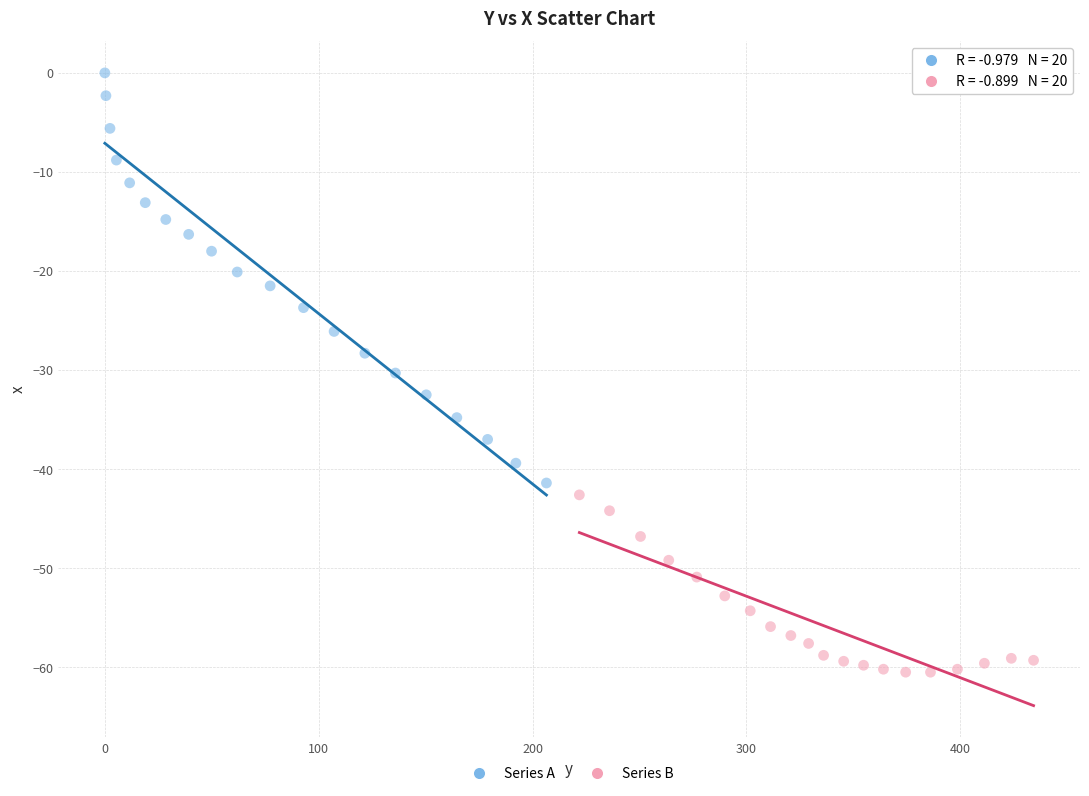

Which series has the largest Y range (max minus min)?

Series A